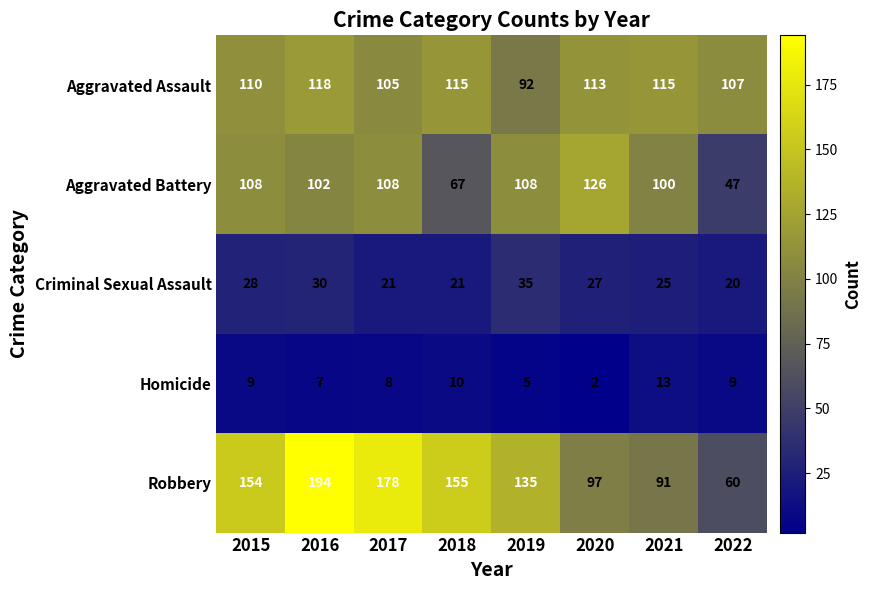

How many categories are shown in the chart?

8